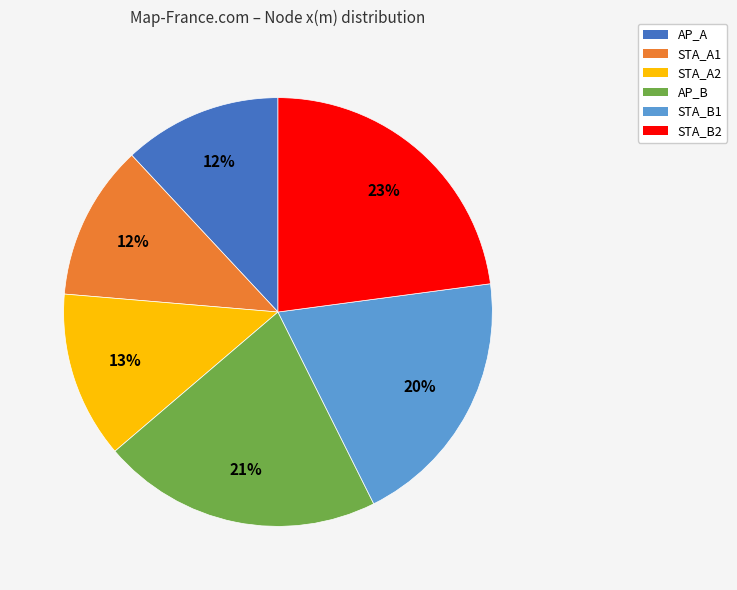

Do STA_A1 and AP_B together represent more than half of the pie?

No